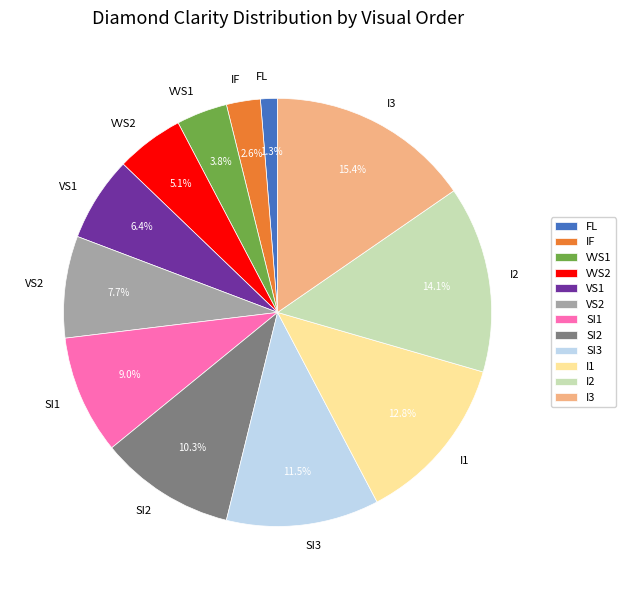

To the nearest percent, what portion does I2 represent?

14%